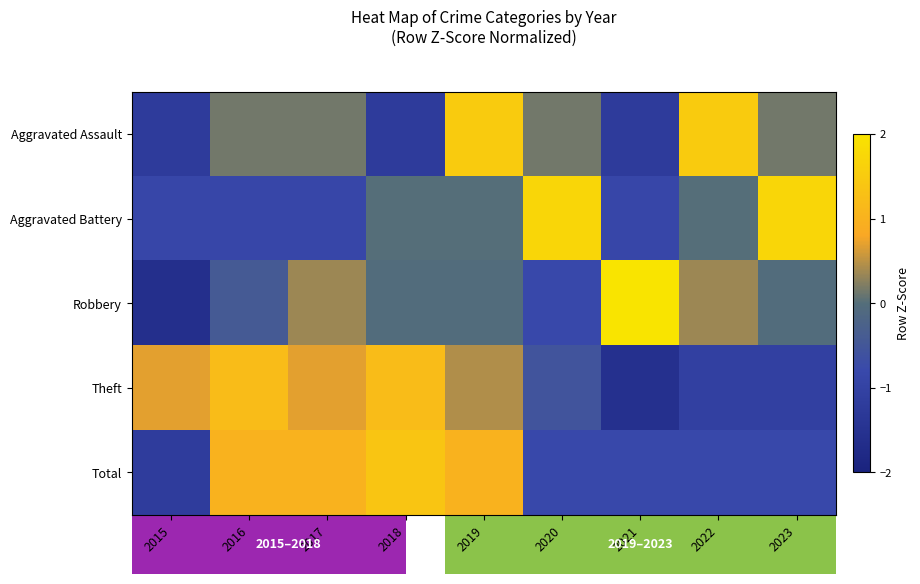

Where does the Aggravated Battery series first go above 0?

2020